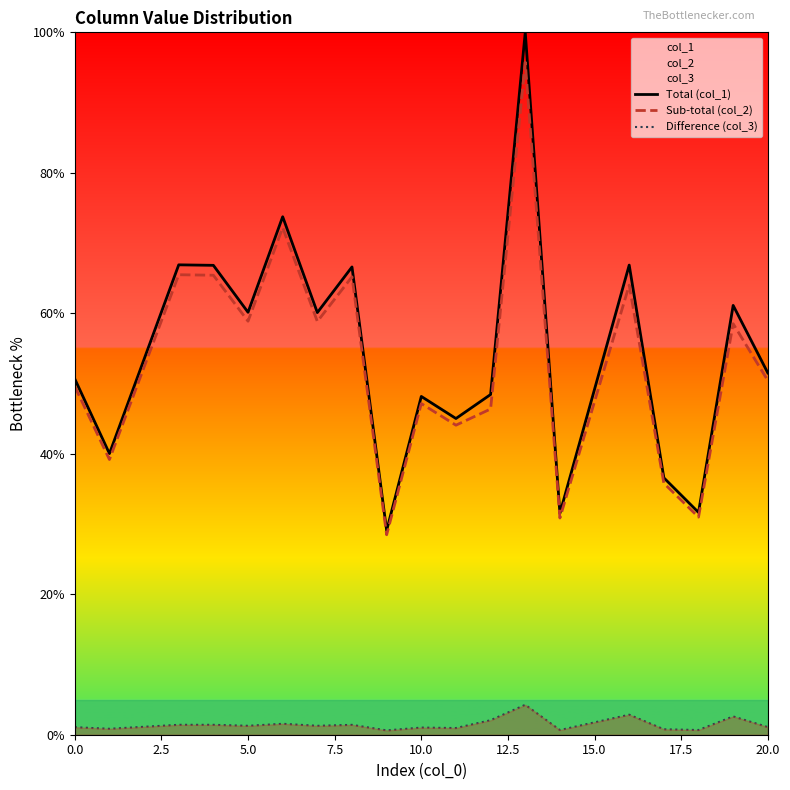

What is the lowest value of the Sub-total (col_2) series?

28.5